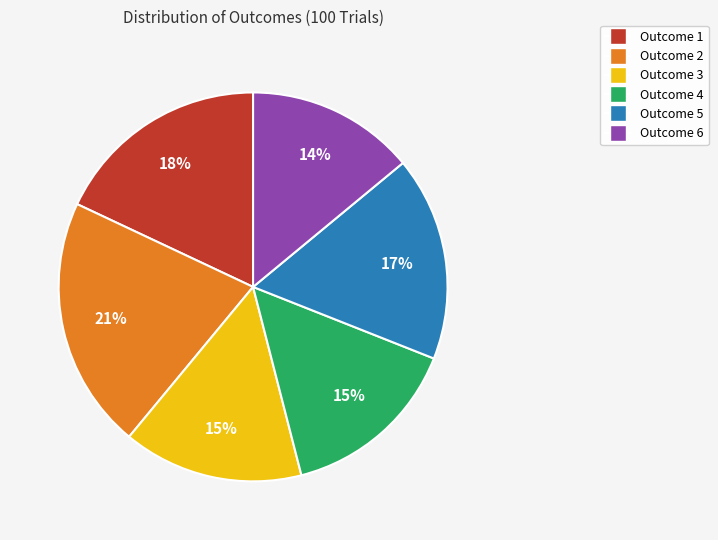

Is there any slice that represents more than half of the pie?

No